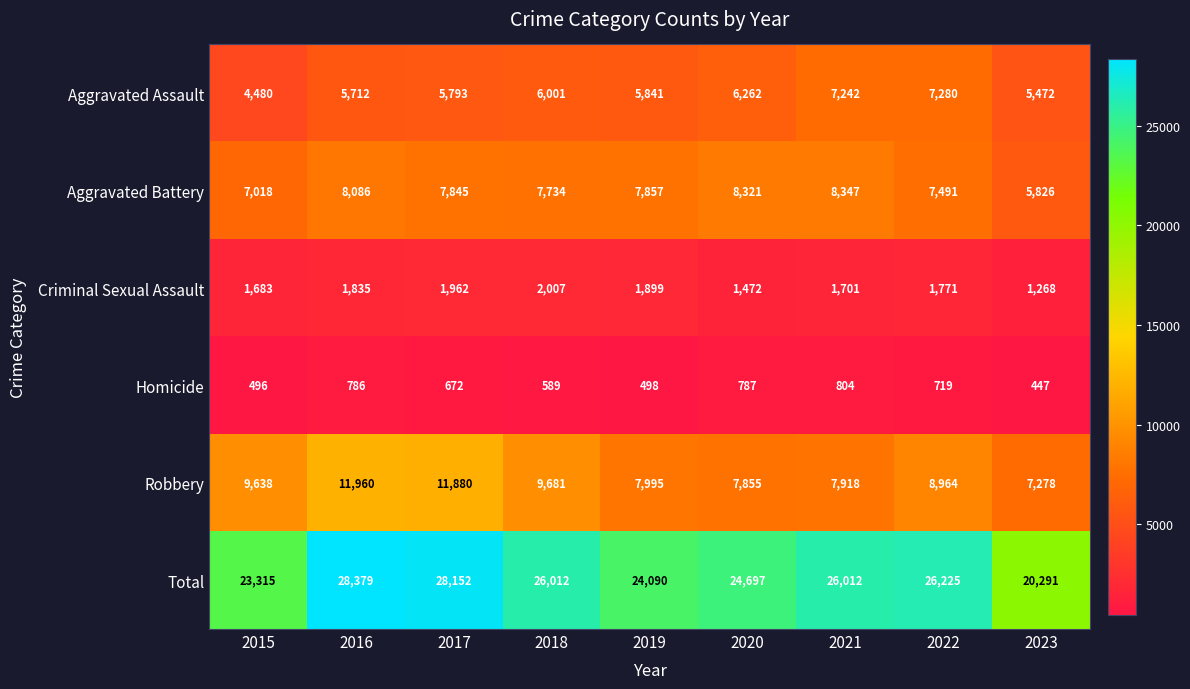

What is the difference between the Homicide values at 2016 and 2019?

288